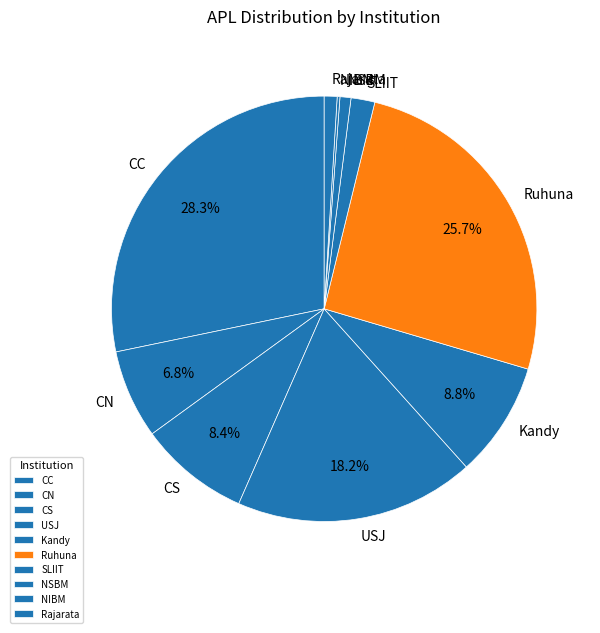

To the nearest percent, what percentage of the pie is CS?

8%